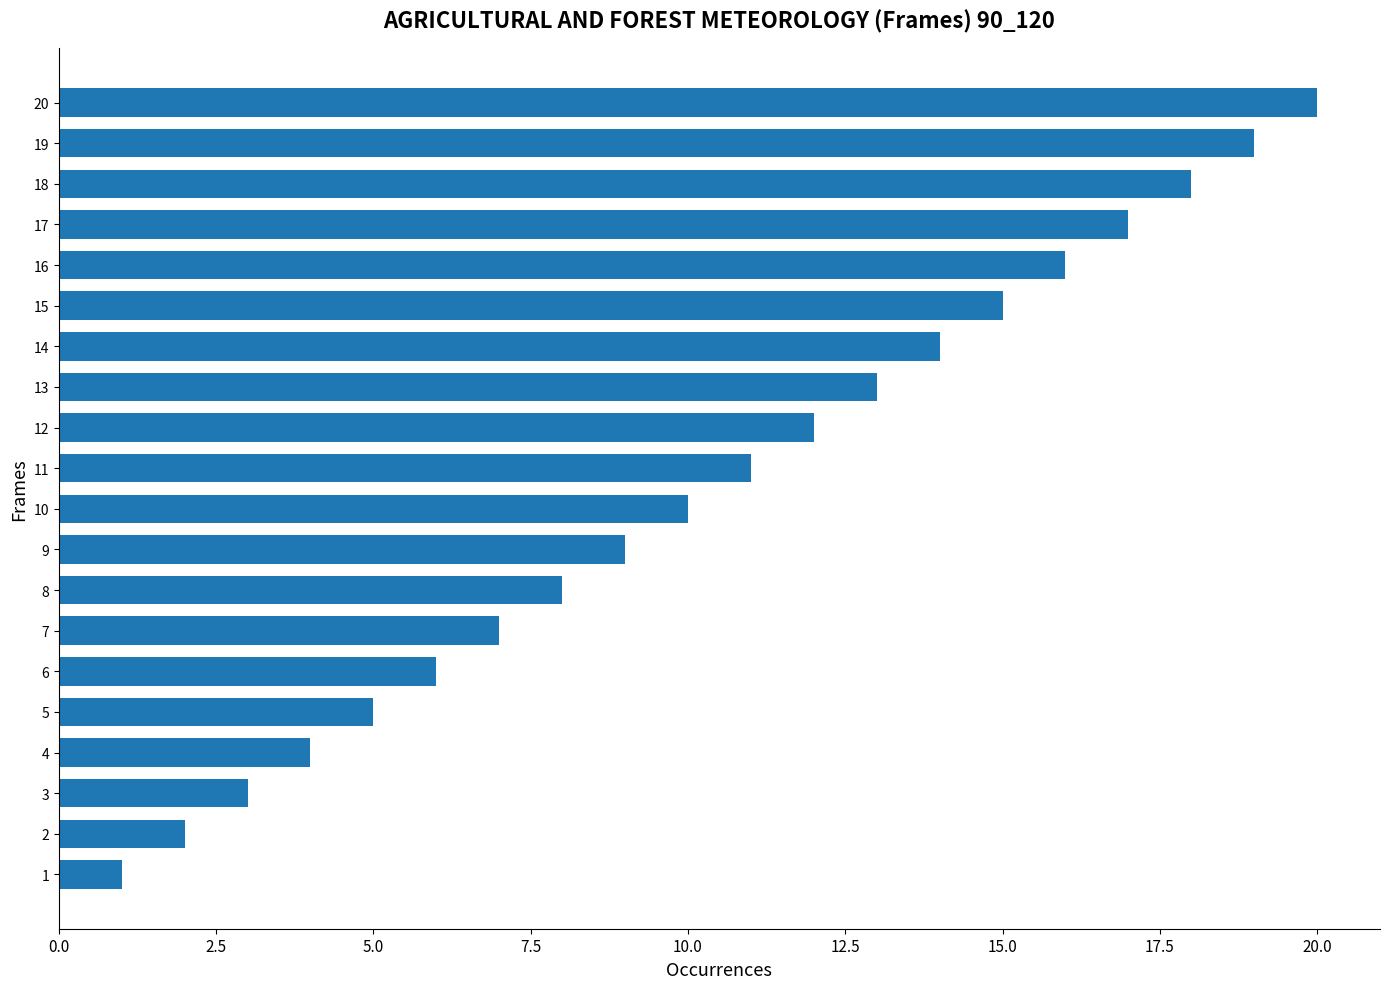

Where is the data nearest to the value 10?

10